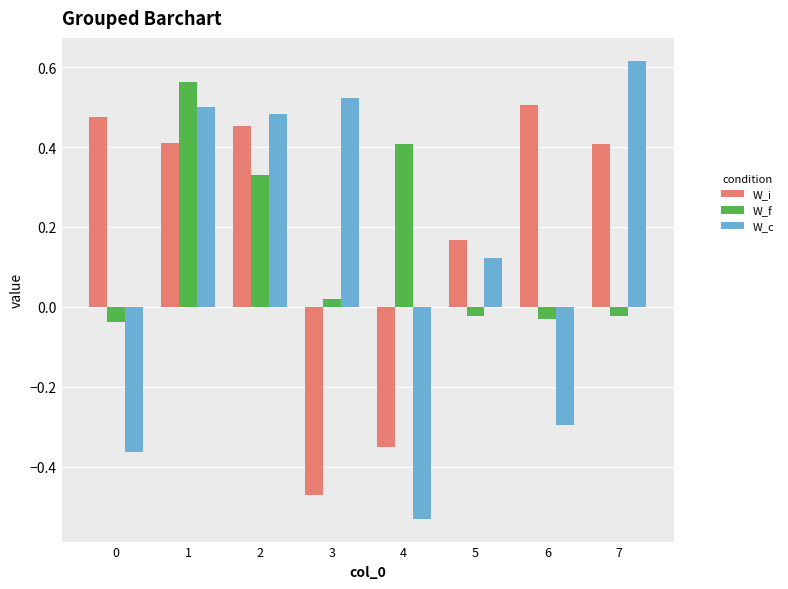

Rank the series by their maximum value, from lowest to highest.

W_i, W_f, W_c